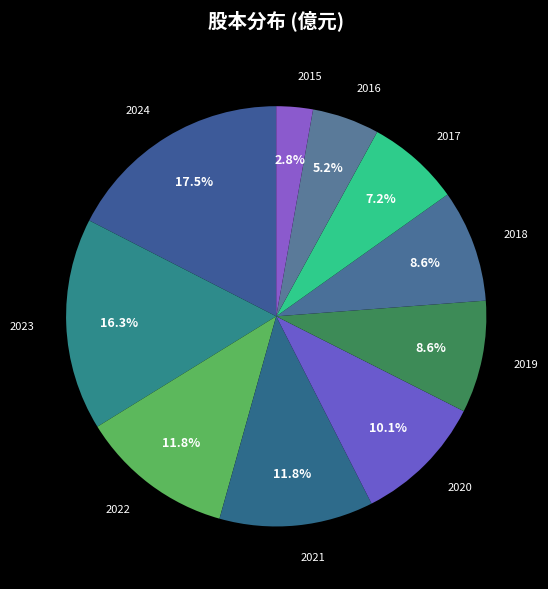

Does 2021 account for over 50% of the chart?

No